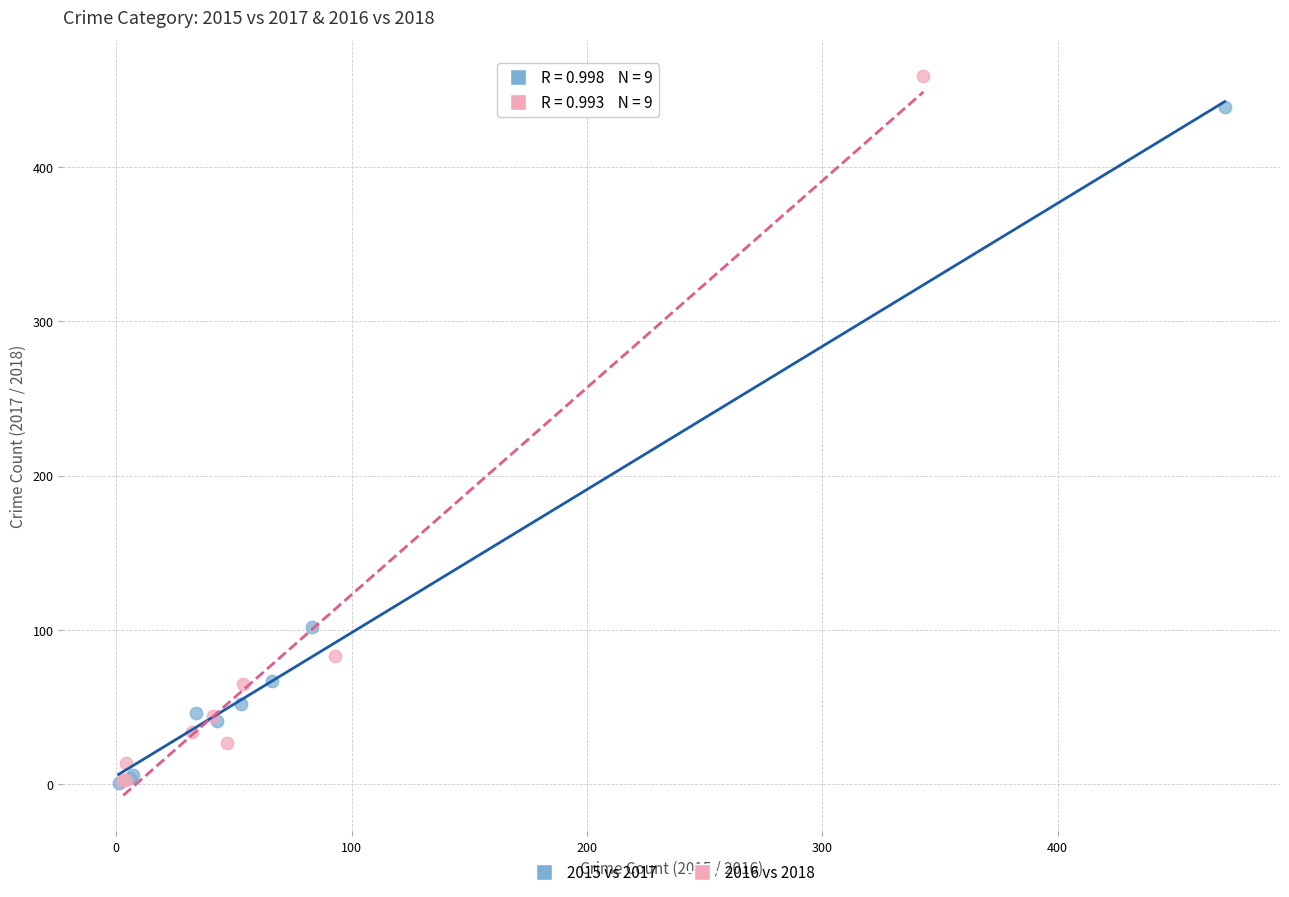

Which series has the largest Y range (max minus min)?

2016 vs 2018